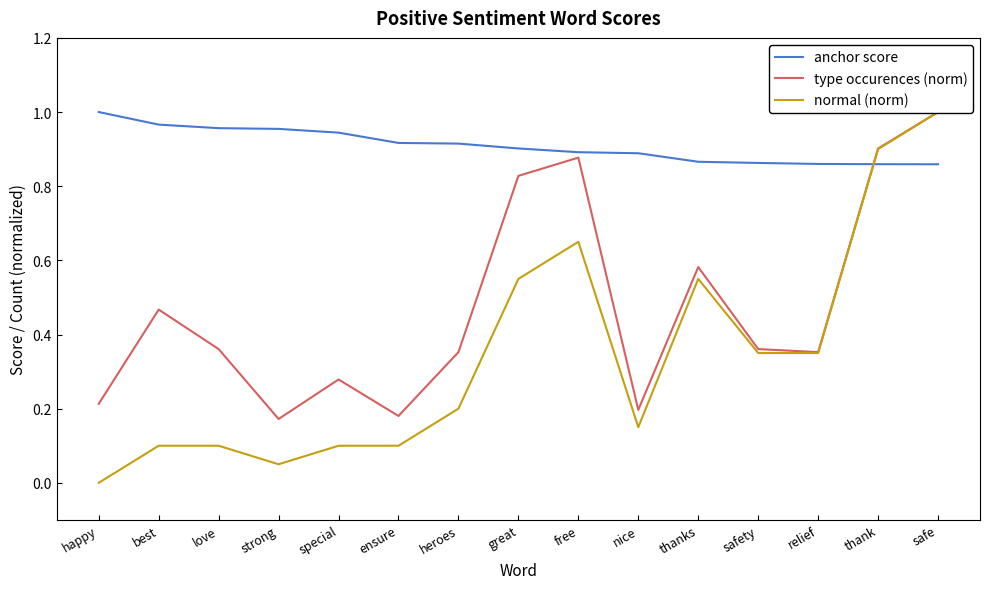

How many lines are shown in the chart?

3